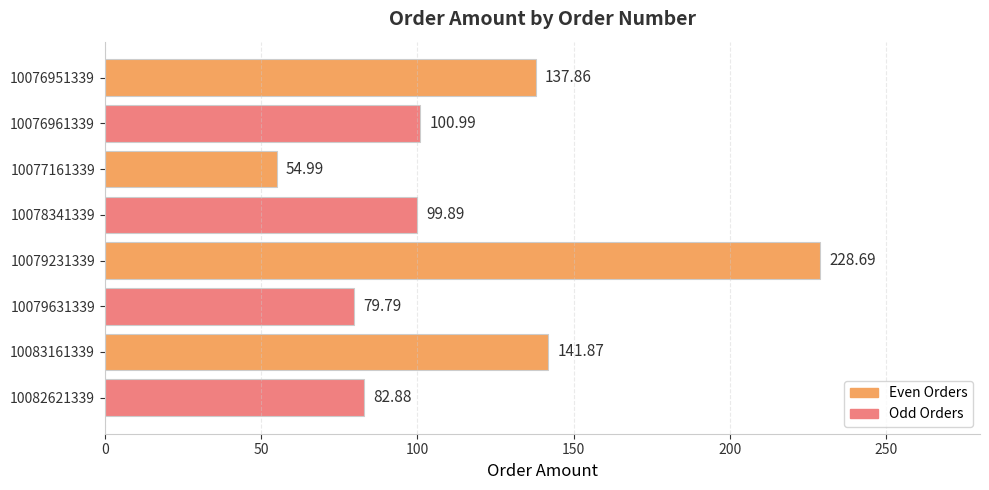

What is the difference between the values at 10079631339 and 10076961339?

21.2